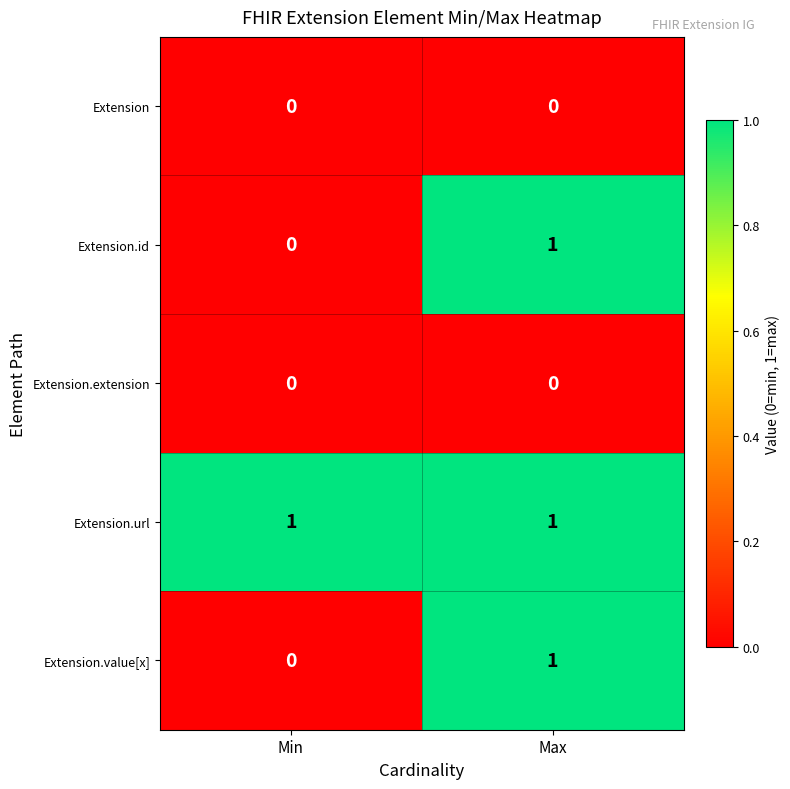

The Extension.extension series shows 0 at Min. True or false?

True